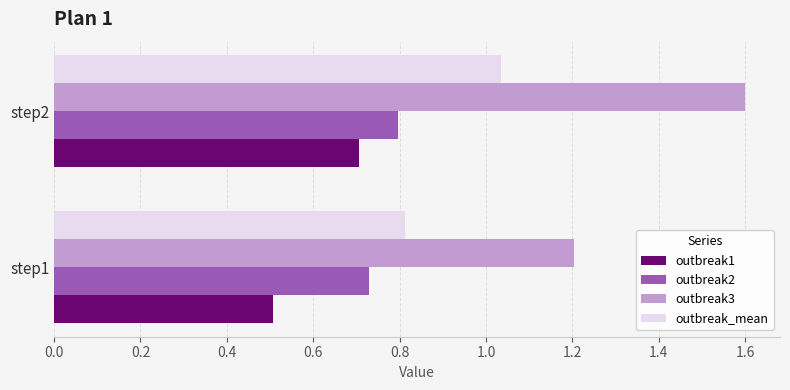

Which series has the largest range (max minus min)?

outbreak3